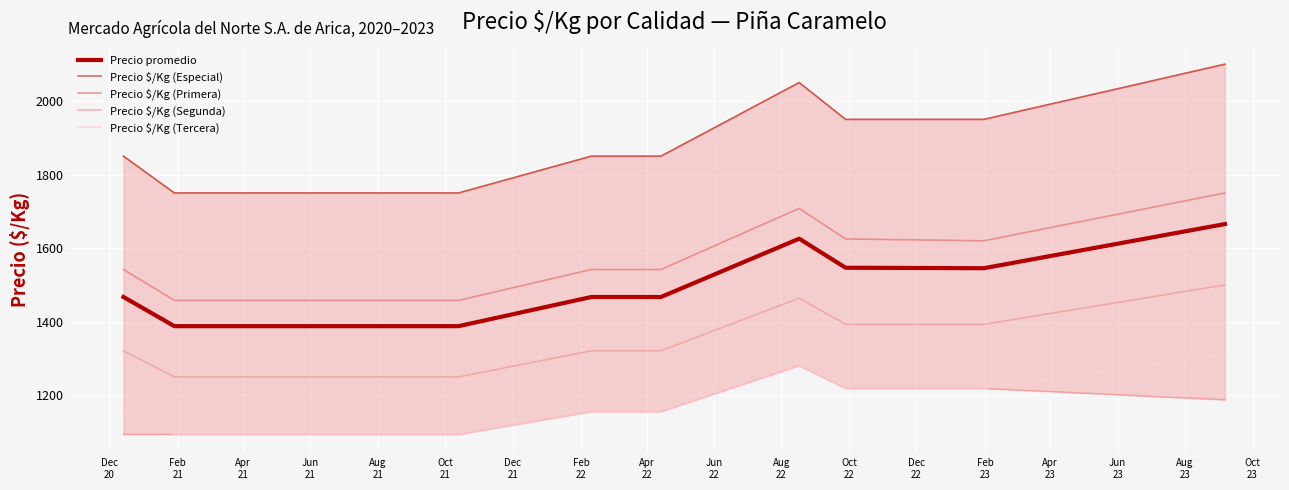

Which series has the largest range (max minus min)?

Precio $/Kg (Especial)